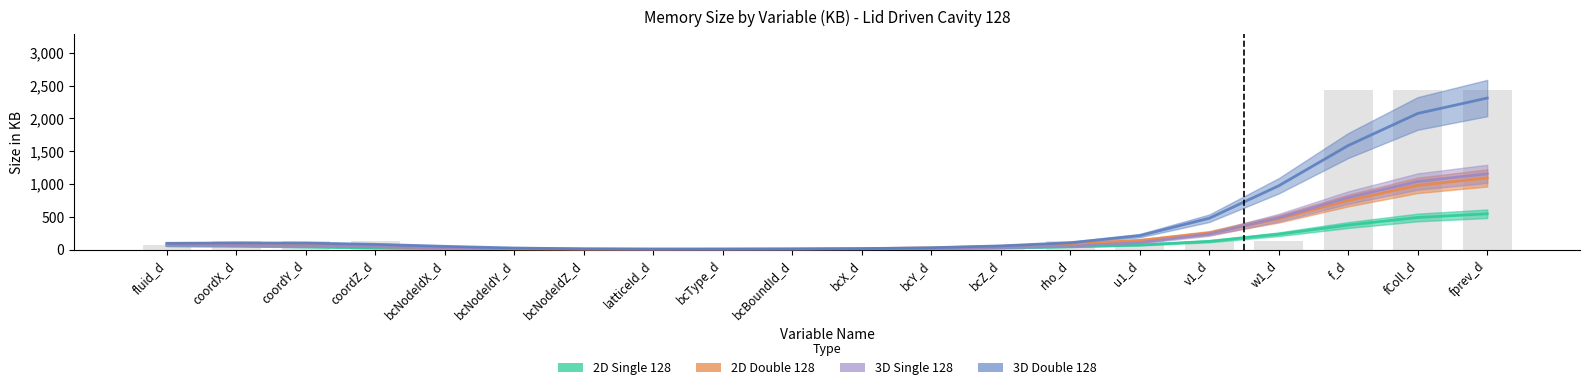

What position from the right is coordX_d?

19